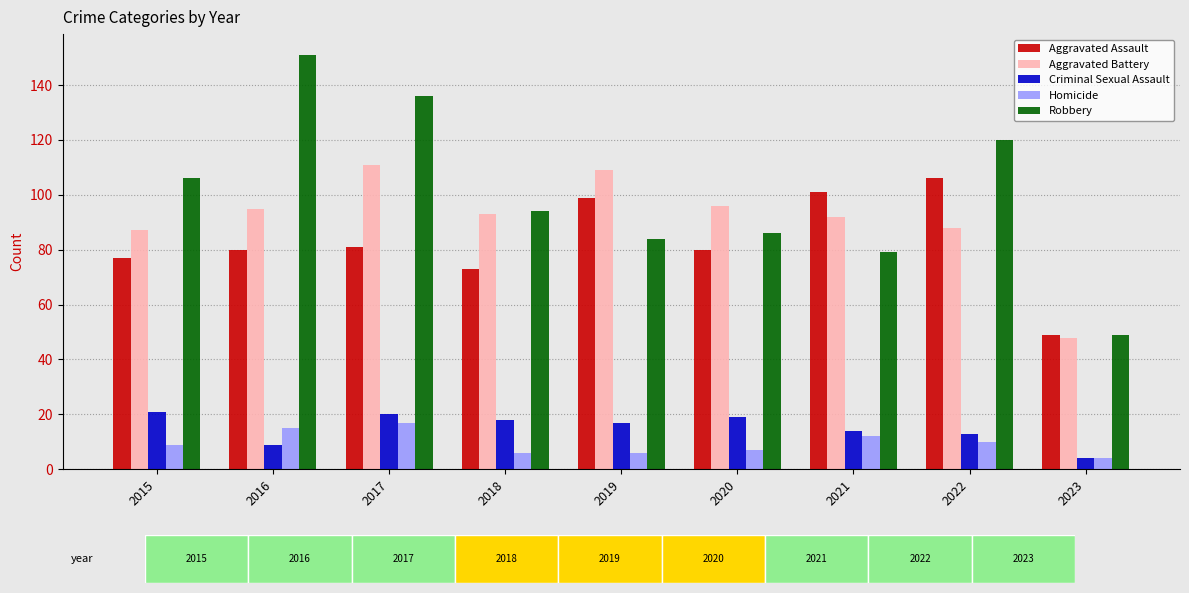

What is the average value of the Aggravated Battery series?

91